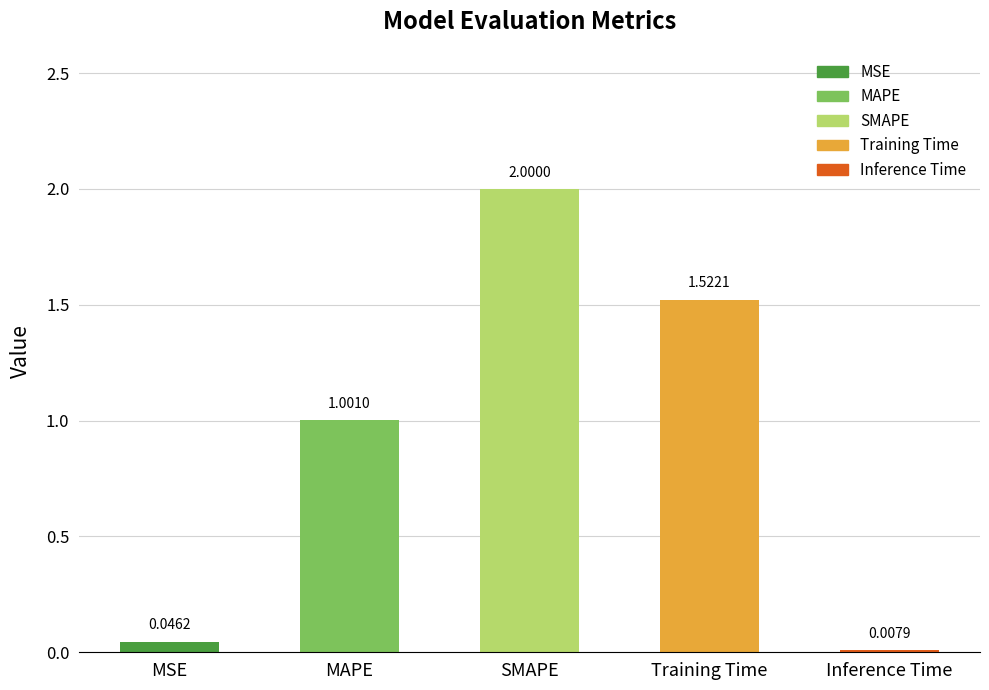

Between MSE and MAPE, which is larger?

MAPE